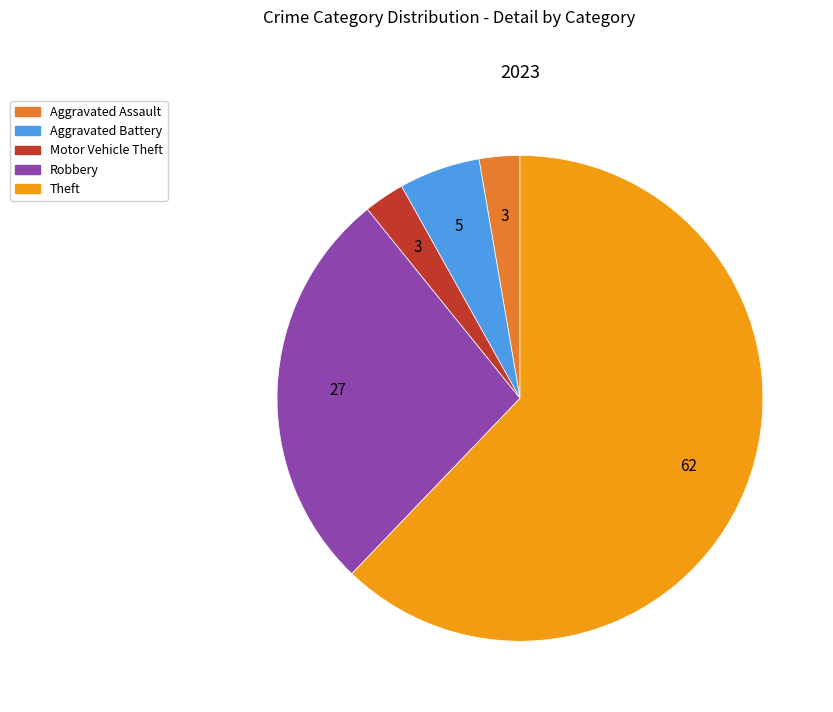

How many slices are in this pie chart?

5